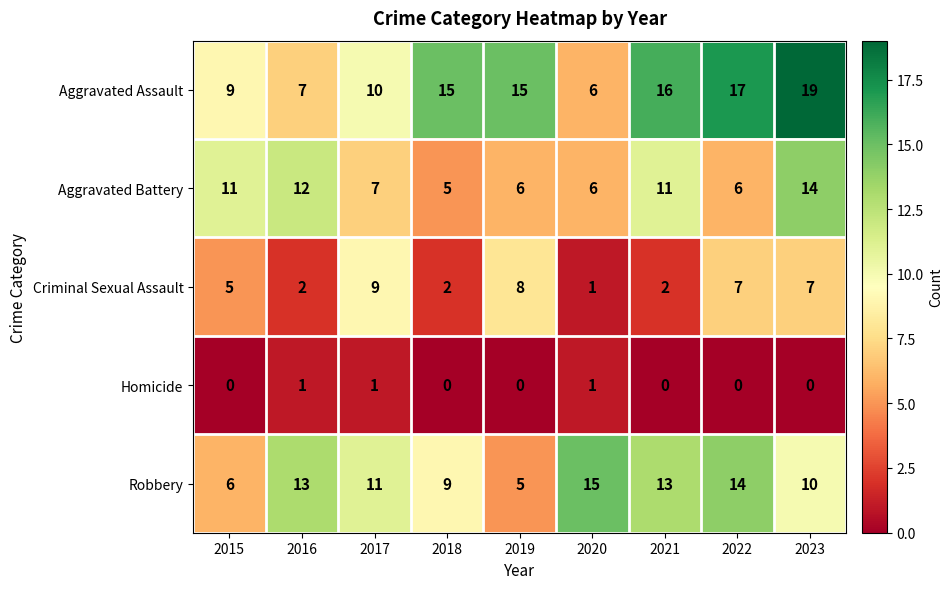

What is the greatest value displayed?

19